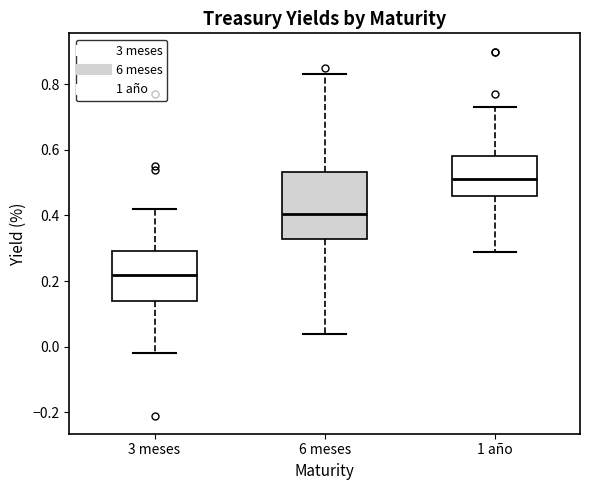

Which box's median line is the lowest?

3 meses